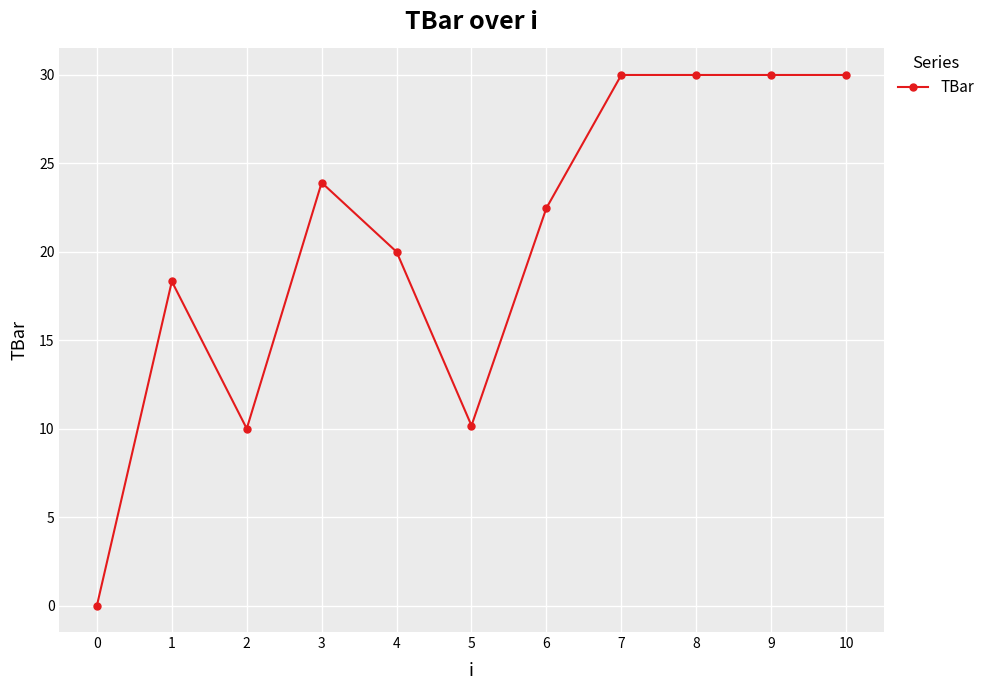

The chart shows a value of 22.5 at 6. True or false?

True